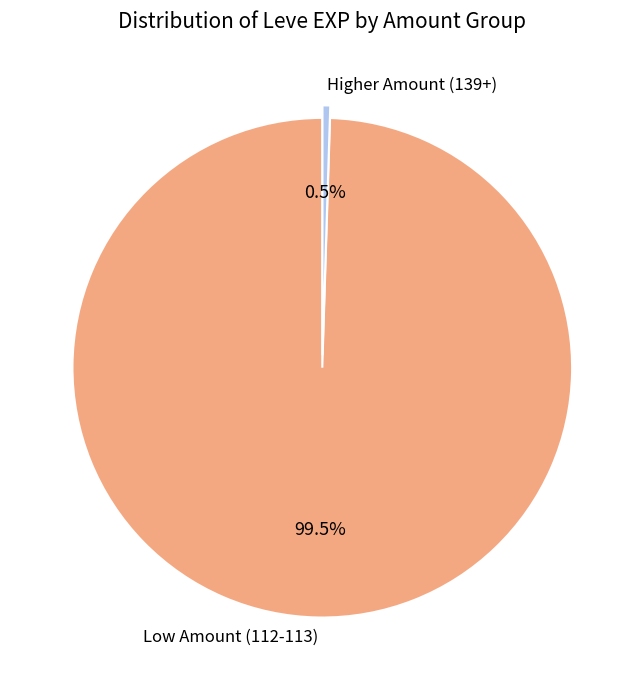

Is the sum of Low Amount (112-113) and Higher Amount (139+) greater than half?

Yes